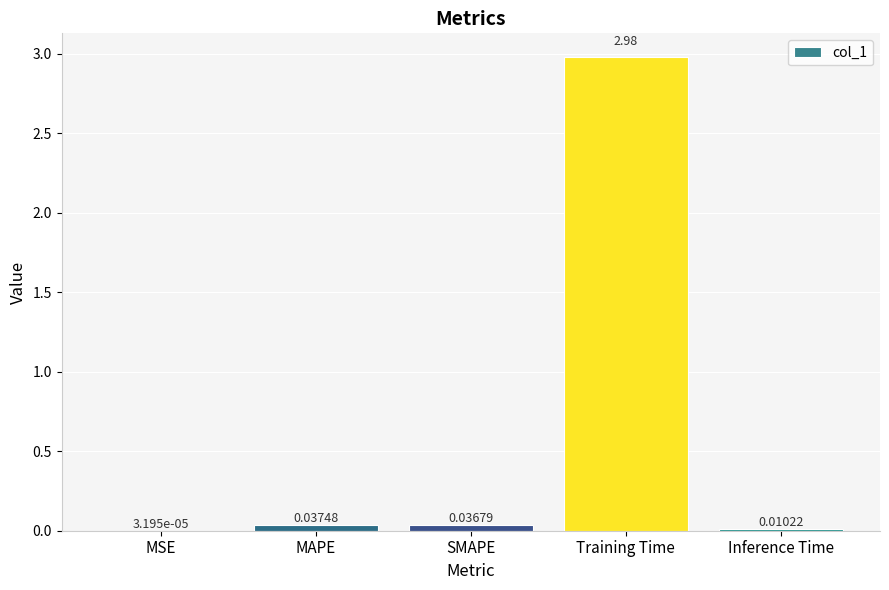

Which label corresponds to the largest value in the chart?

Training Time